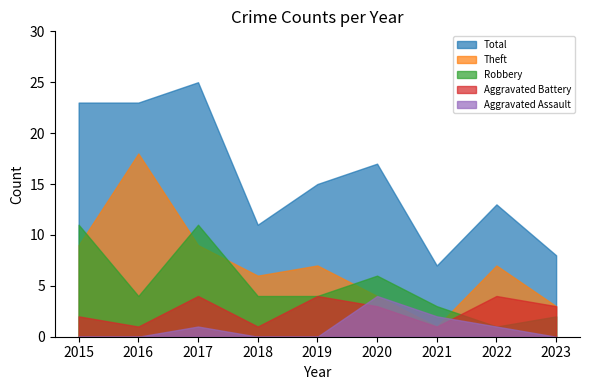

In Aggravated Assault, how many points are higher than both neighbors (excluding endpoints)?

2